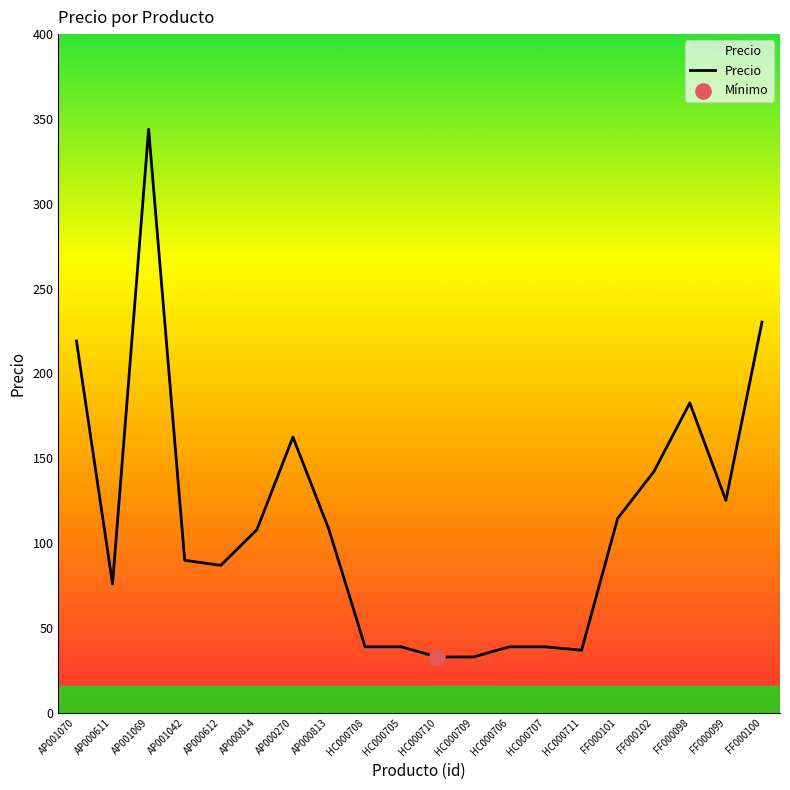

What is the ratio of the value at HC000707 to the value at HC000708?

1.0